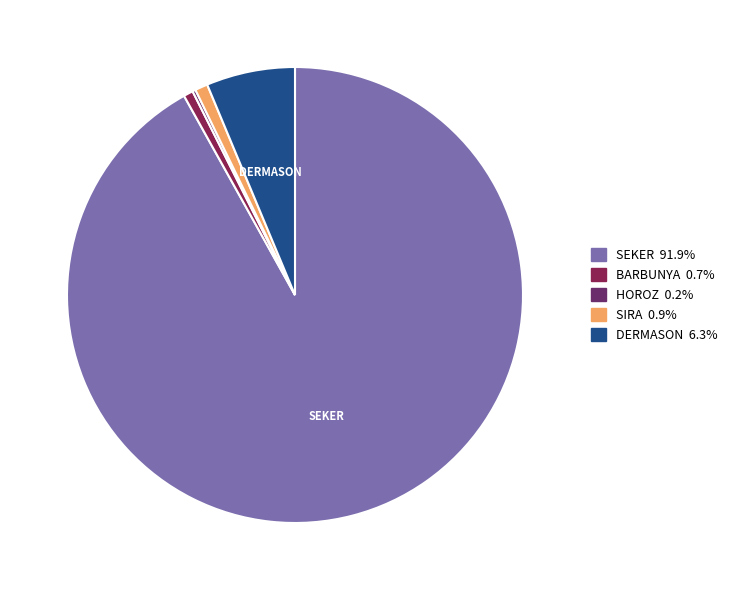

Is there a majority slice in this chart?

Yes